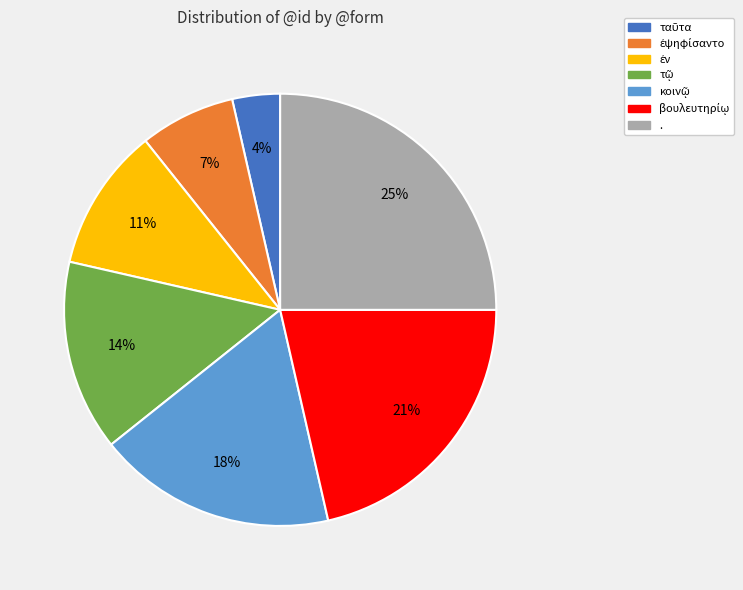

To the nearest percent, what is the difference between the largest and smallest slice percentages?

21%